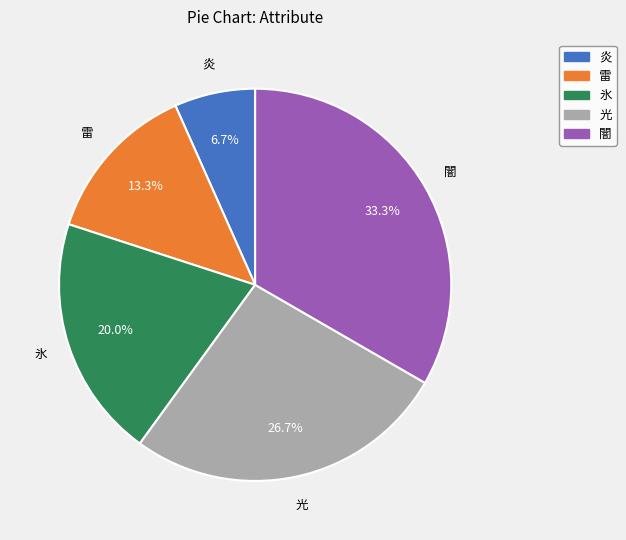

How many segments does this pie chart have?

5